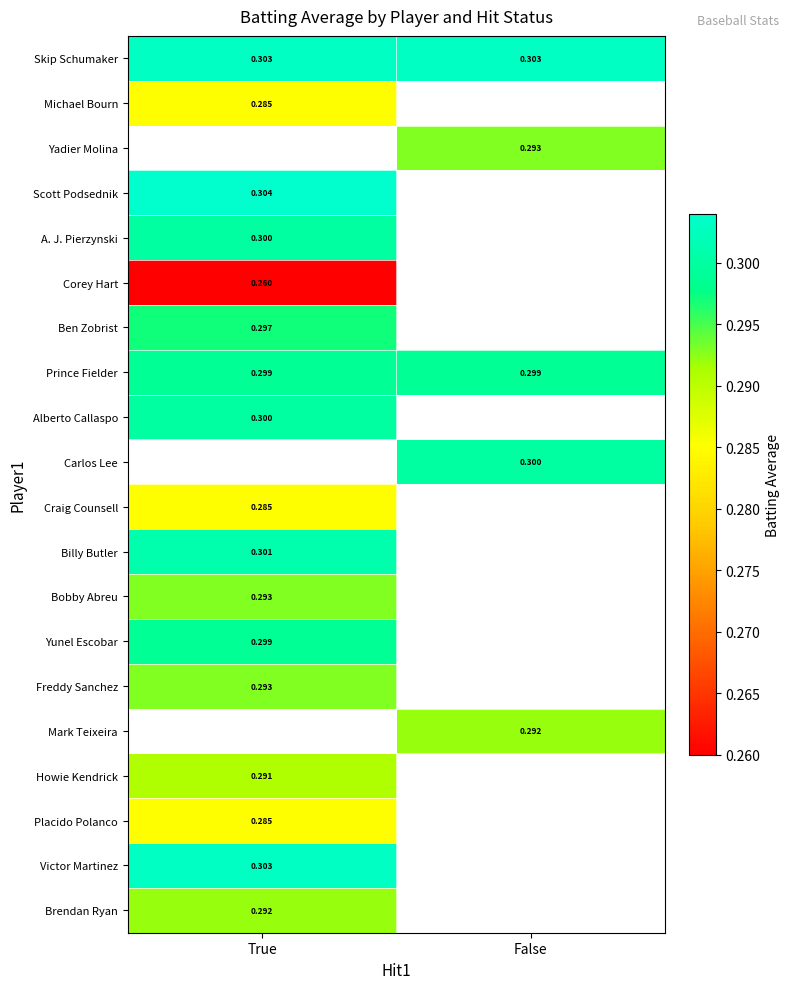

True or false: Skip Schumaker has a value of 0.1 at False.

False